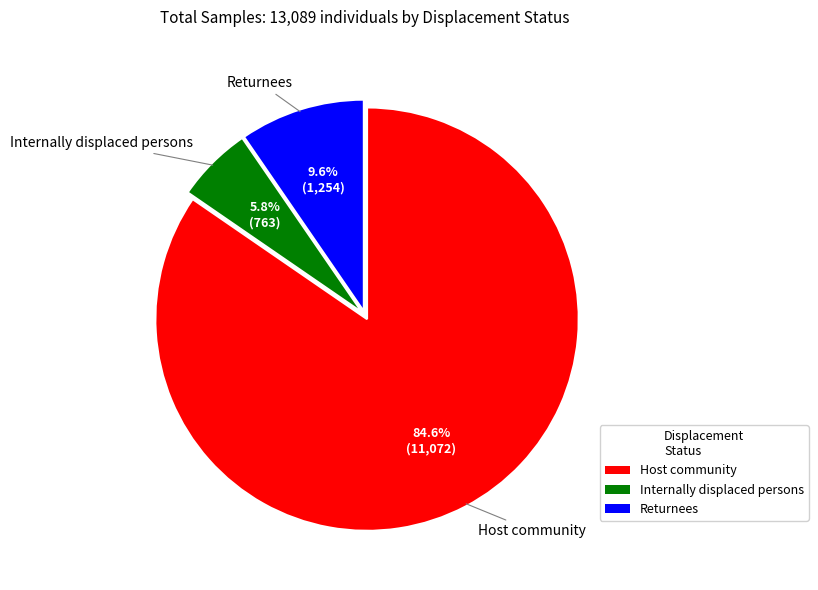

To the nearest percent, what is the combined percentage of Internally displaced persons and Returnees?

15%